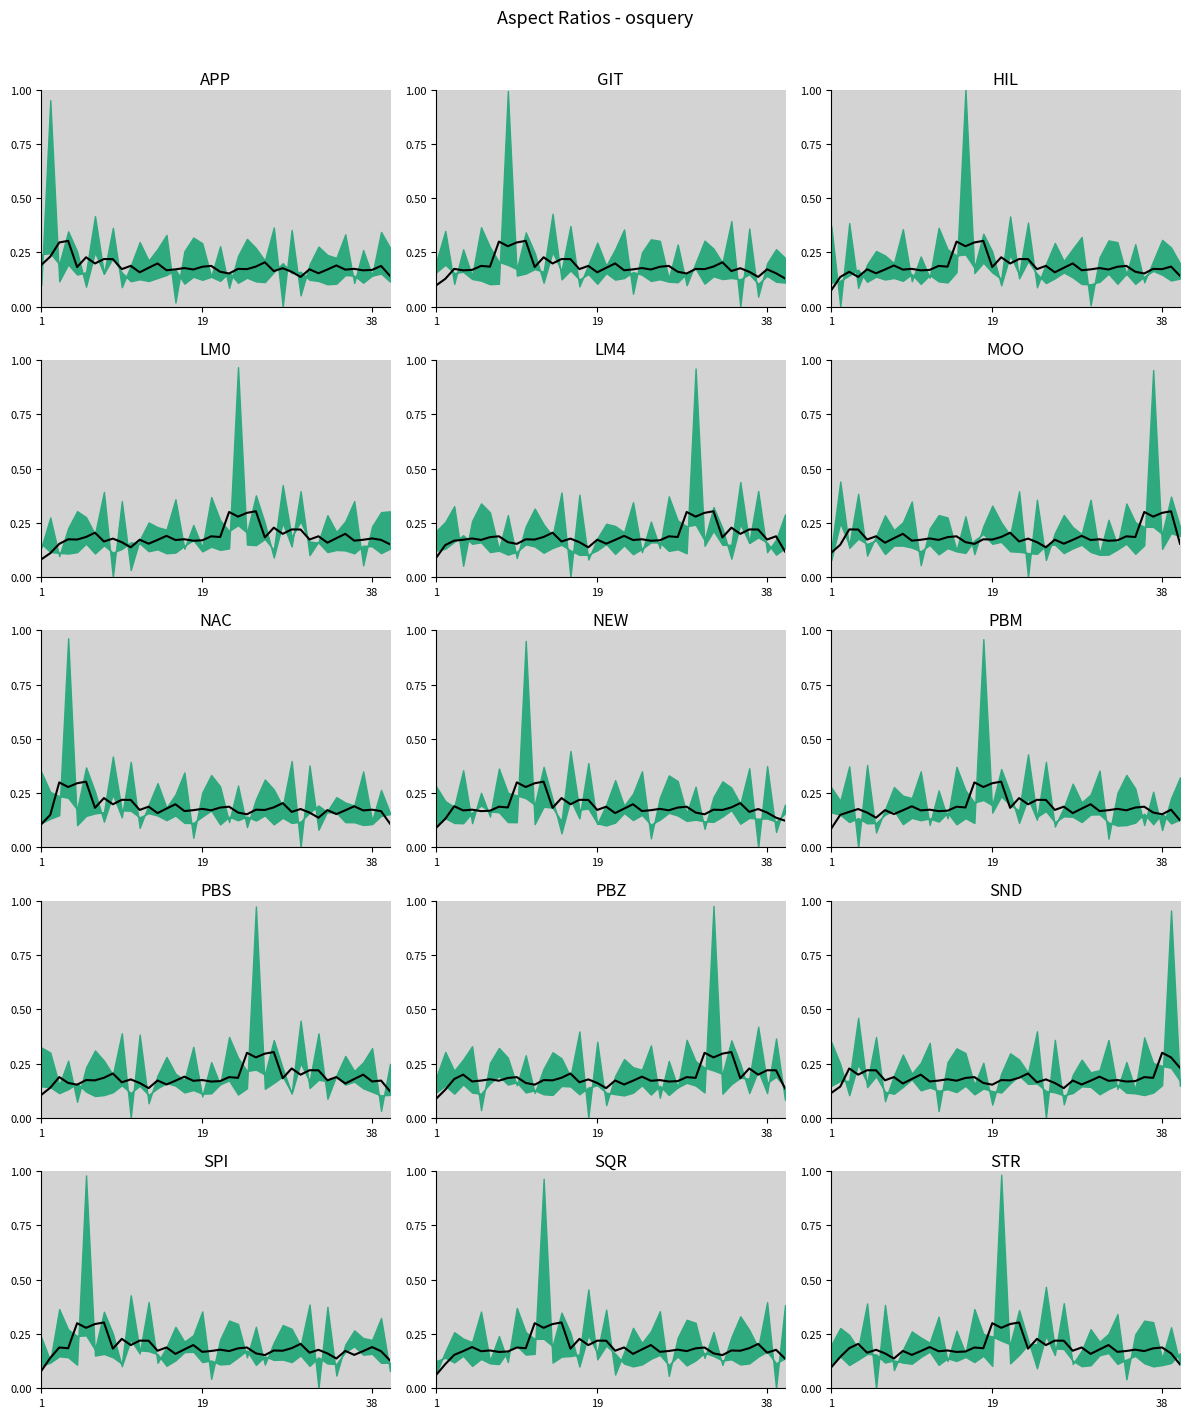

Does the chart display data point markers on the line(s)?

No